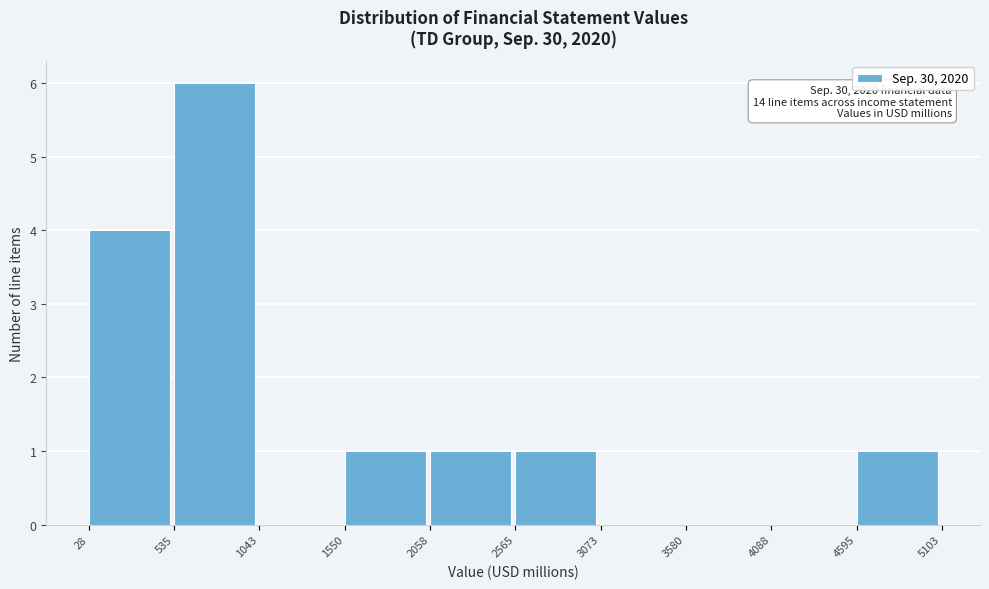

Which range on the x-axis has the tallest bar?

535 to 1043